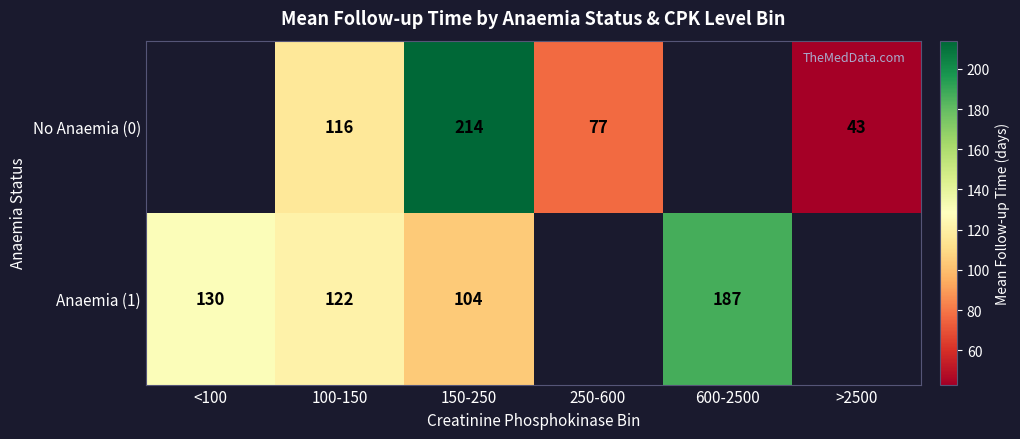

True or false: Anaemia (1) has a value of 104 at 150-250.

True